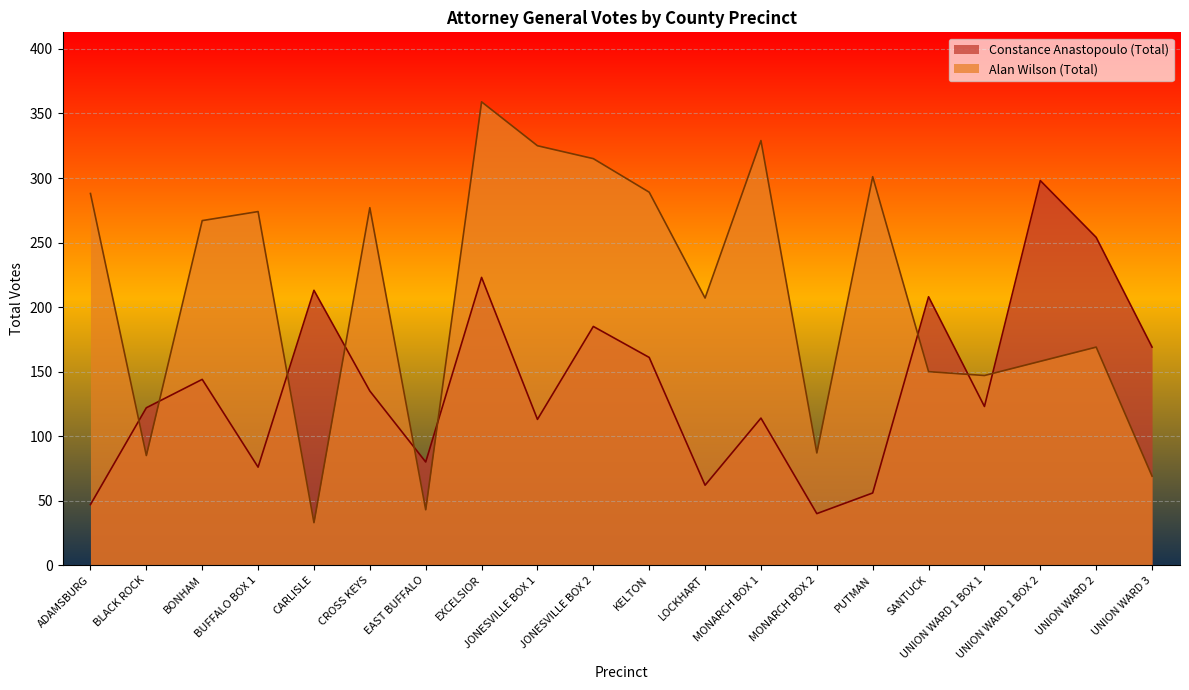

After their last crossing, which series has the higher values: Alan Wilson (Total) or Constance Anastopoulo (Total)?

Constance Anastopoulo (Total)